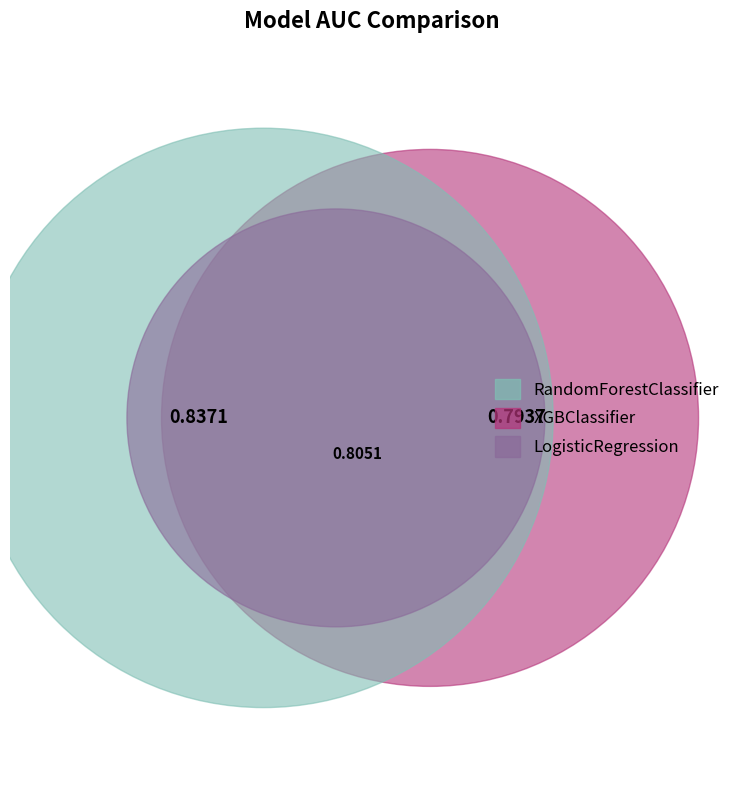

Is there a majority slice in this chart?

No